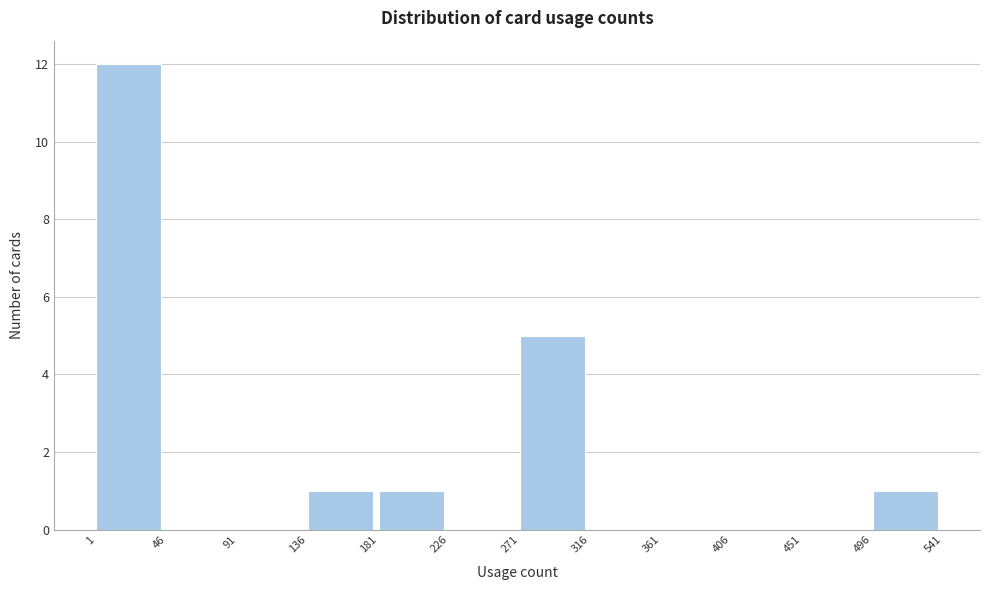

Over which range of the x-axis is the bar tallest?

1 to 46